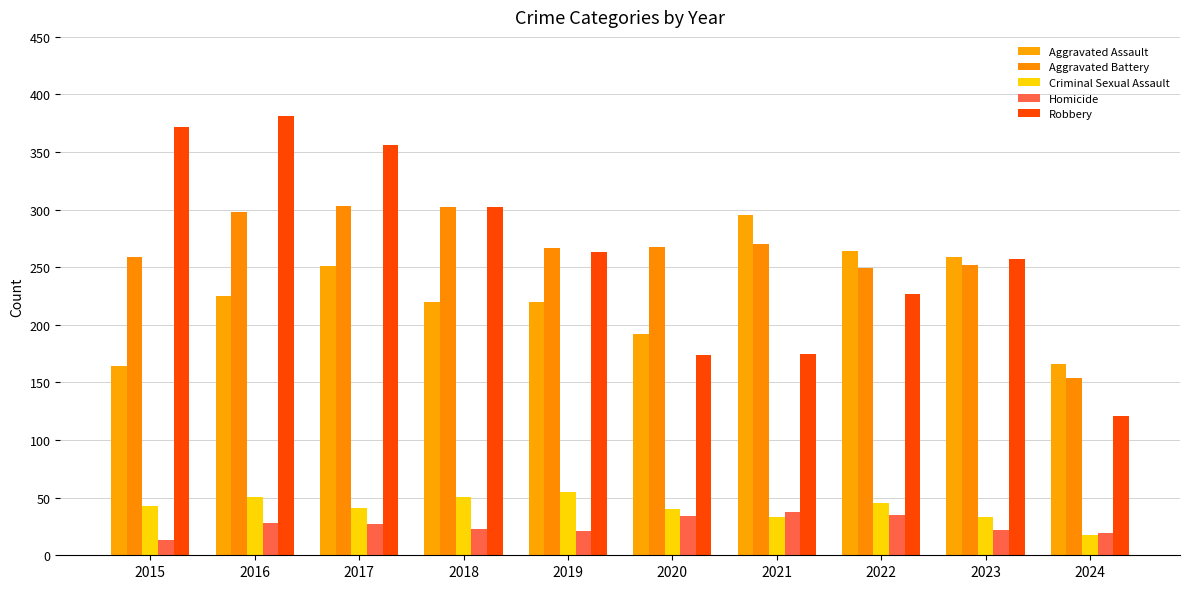

How many groups of bars are there?

10